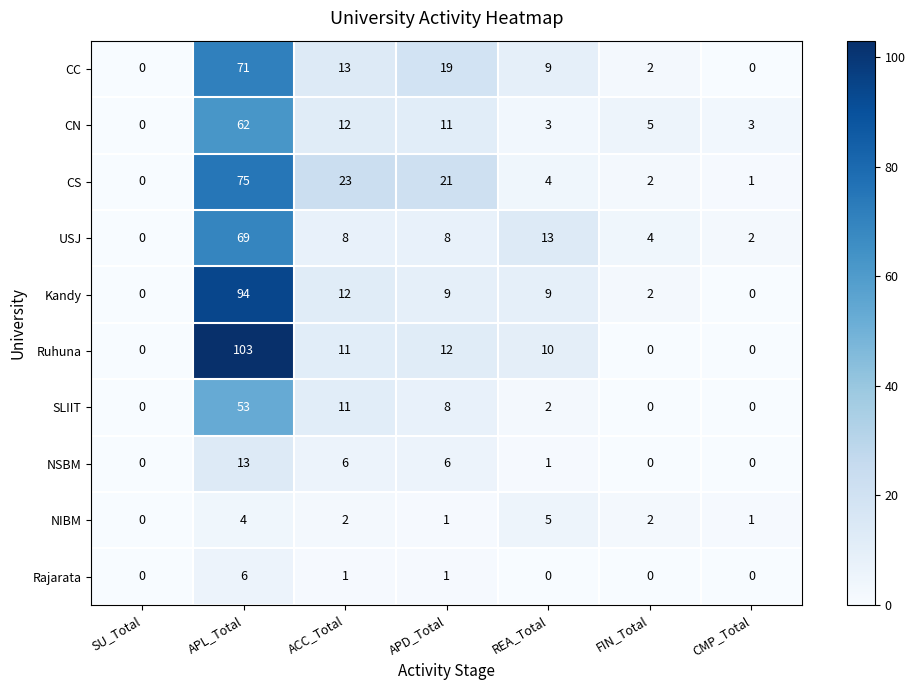

At how many categories does at least one series exceed 6?

4